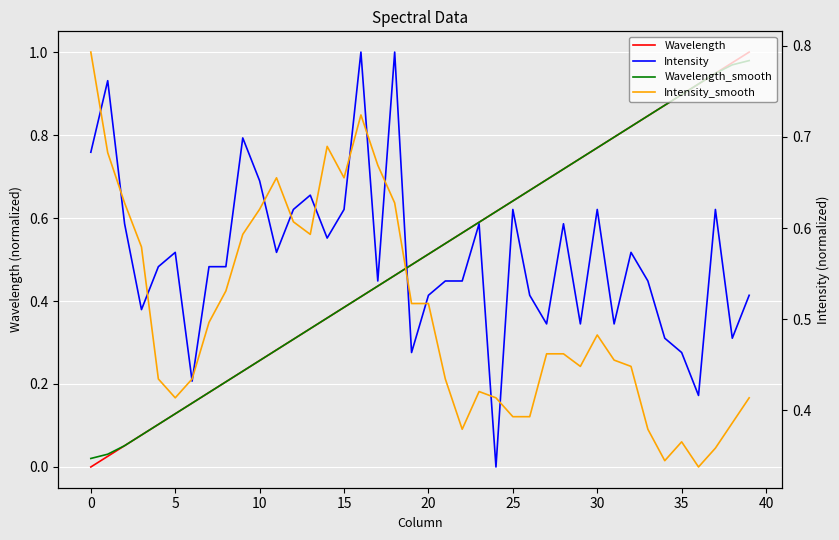

Which category has the highest value in the Intensity series?

16